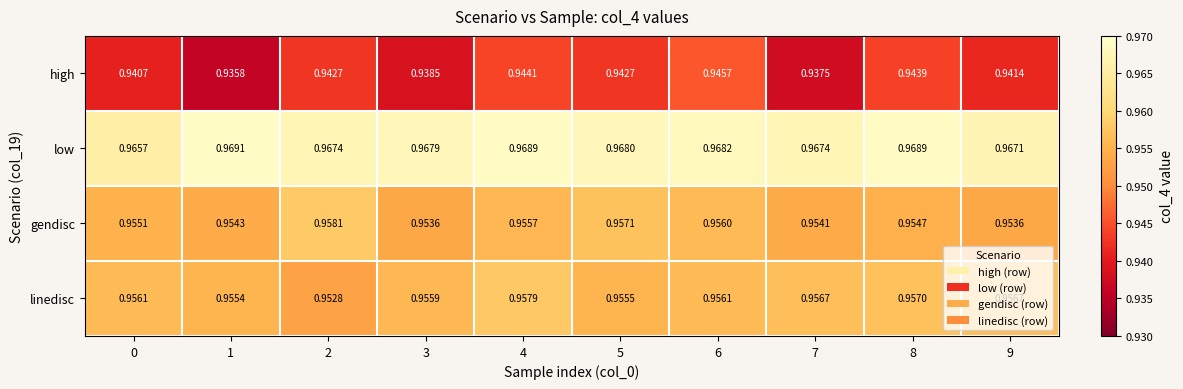

Which series changed the most between 1 and 6?

high